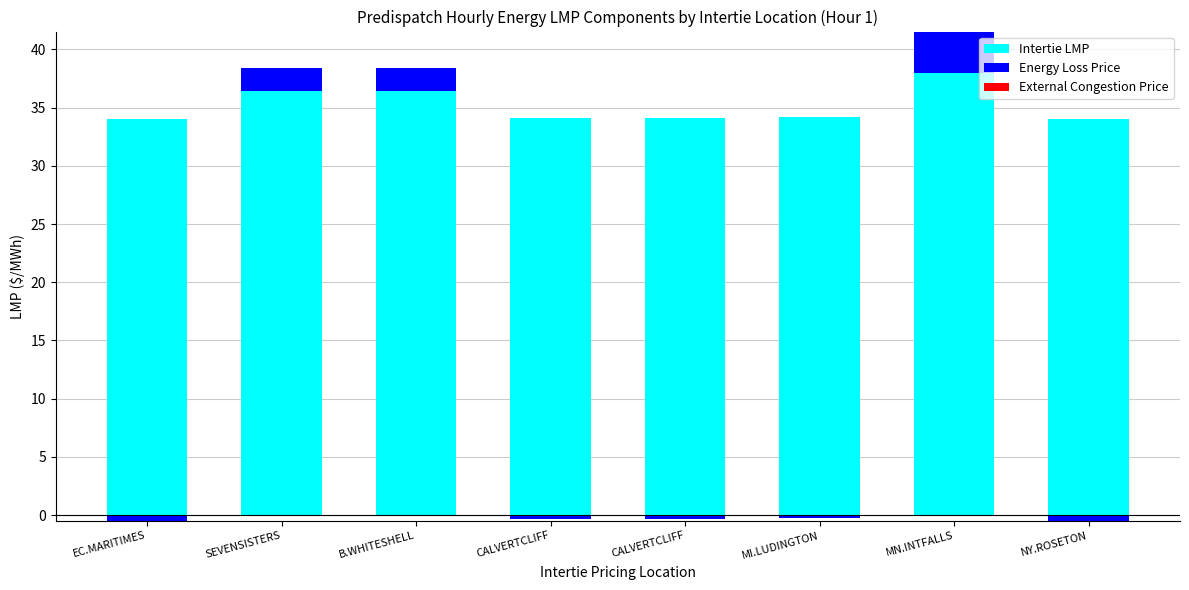

Reading left to right, extract all data points from this chart.

Intertie LMP: EC.MARITIMES=34.0	SEVENSISTERS=36.4	B.WHITESHELL=36.4	CALVERTCLIFF=34.1	CALVERTCLIFF=34.1	MI.LUDINGTON=34.2	MN.INTFALLS=38.0	NY.ROSETON=34.0
Energy Loss Price: EC.MARITIMES=0.0	SEVENSISTERS=2.0	B.WHITESHELL=2.0	CALVERTCLIFF=0.0	CALVERTCLIFF=0.0	MI.LUDINGTON=0.0	MN.INTFALLS=3.5	NY.ROSETON=0.0
External Congestion Price: EC.MARITIMES=0.0	SEVENSISTERS=0.0	B.WHITESHELL=0.0	CALVERTCLIFF=0.0	CALVERTCLIFF=0.0	MI.LUDINGTON=0.0	MN.INTFALLS=0.0	NY.ROSETON=0.0